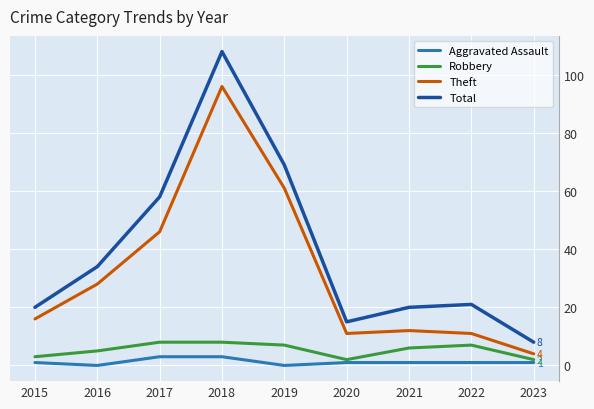

Between 2015 and 2016, which series saw the biggest shift?

Total